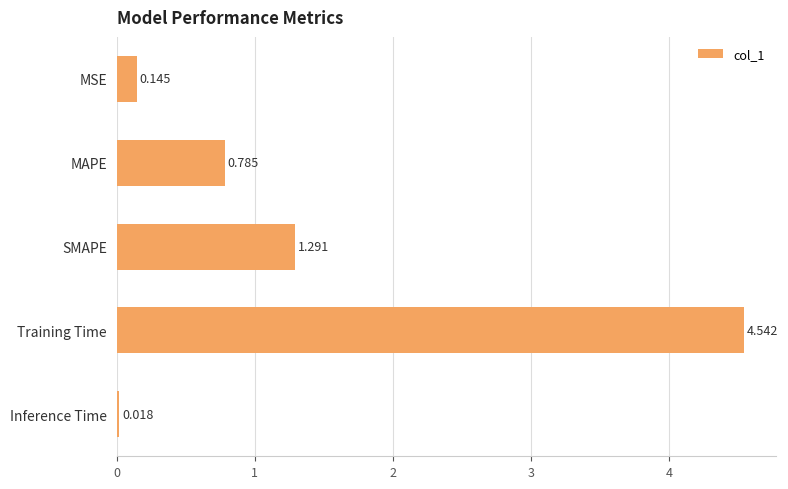

Which category has the highest value across all series?

Training Time